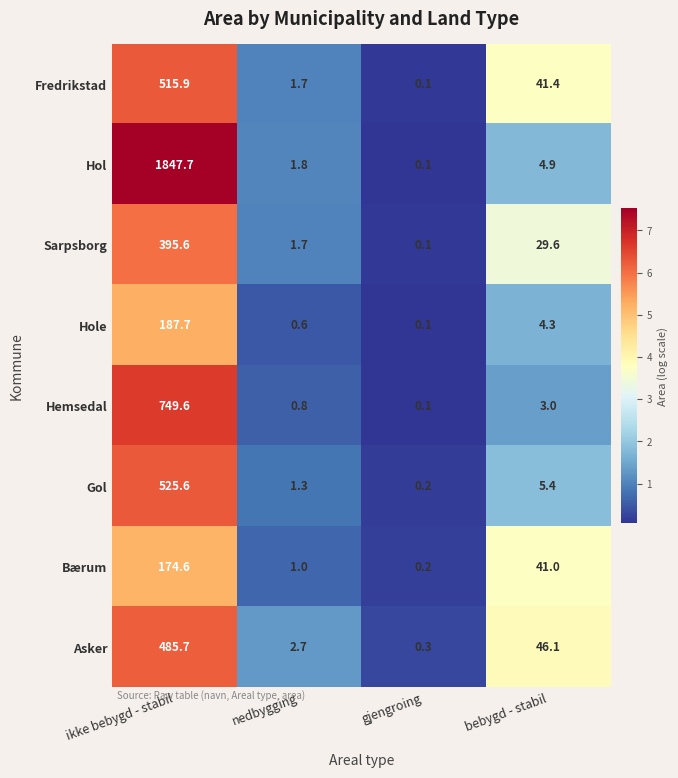

At which label is Bærum closest to 87?

bebygd - stabil